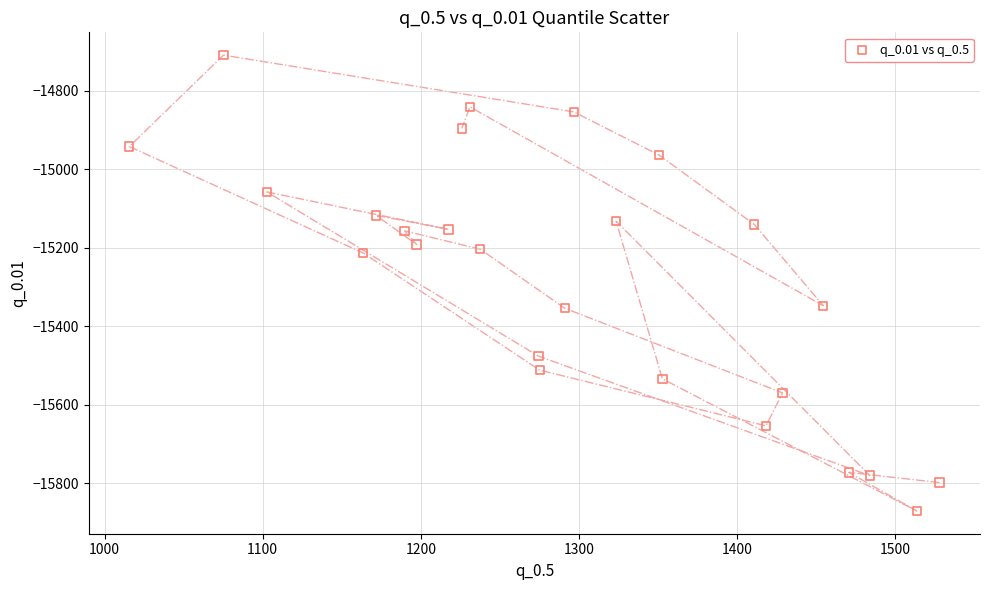

What is the range of Y values (max minus min)?

1161.1